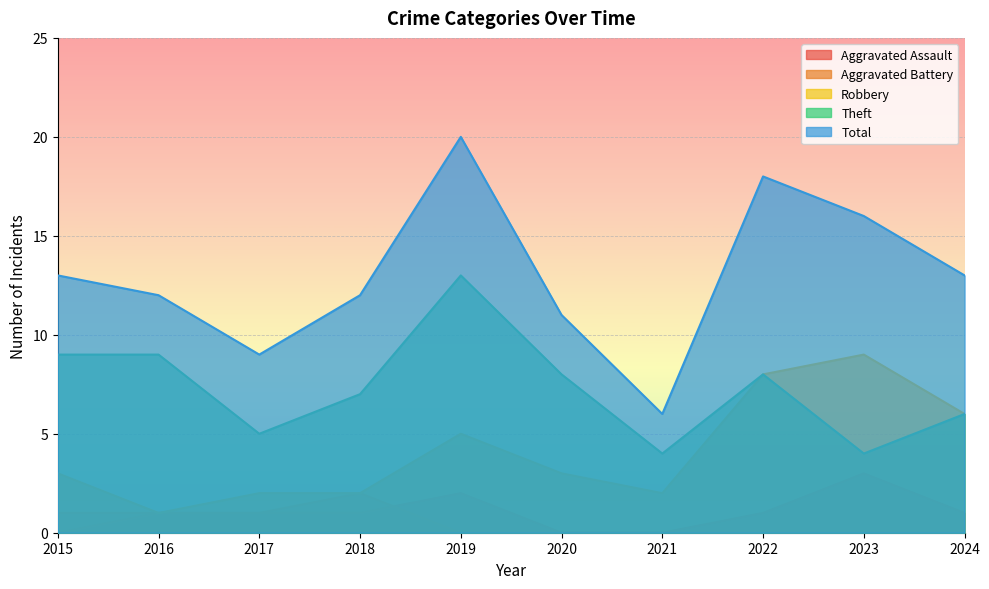

How many values in the Aggravated Battery series exceed 0?

4